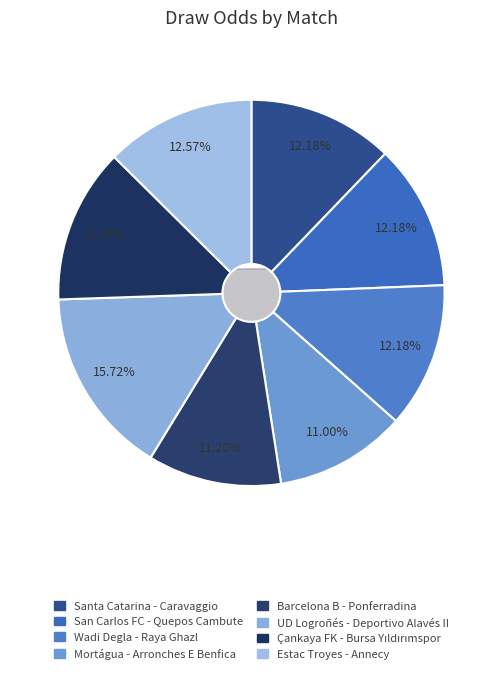

Which category has the biggest portion of the pie?

UD Logroñés - Deportivo Alavés II